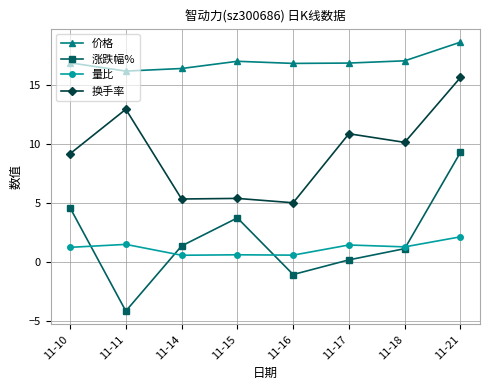

What is the value of the 价格 point at the 3rd from the left?

16.4